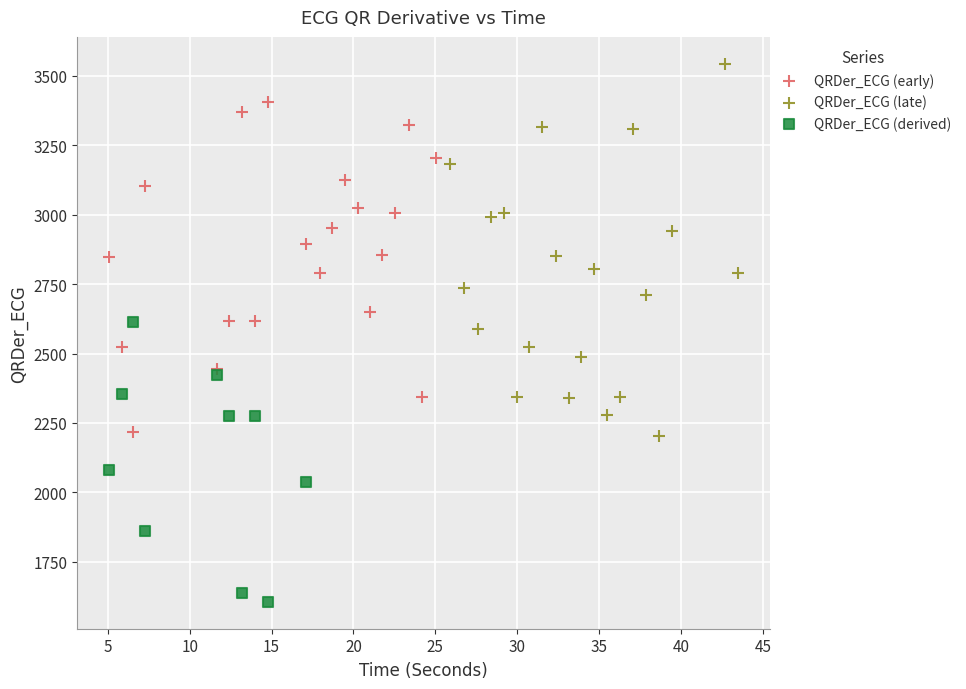

Which series reaches the maximum Y coordinate?

QRDer_ECG (late)